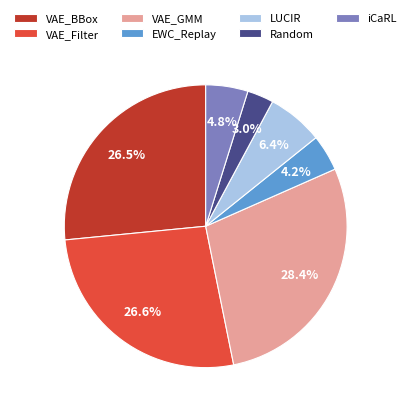

To the nearest percent, what portion does VAE_Filter represent?

27%